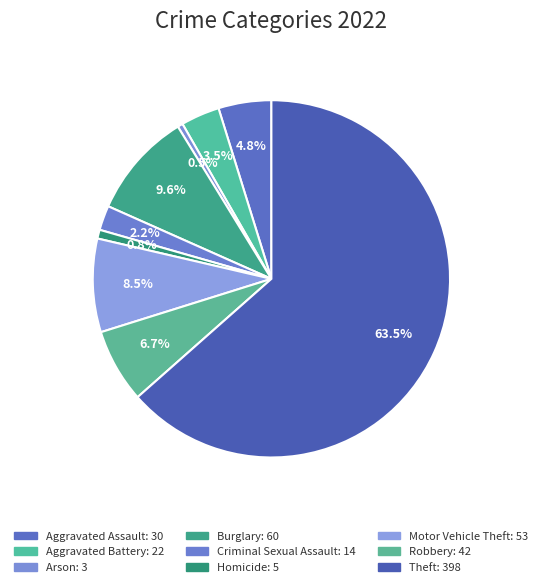

Between Criminal Sexual Assault and Motor Vehicle Theft, which is larger?

Motor Vehicle Theft